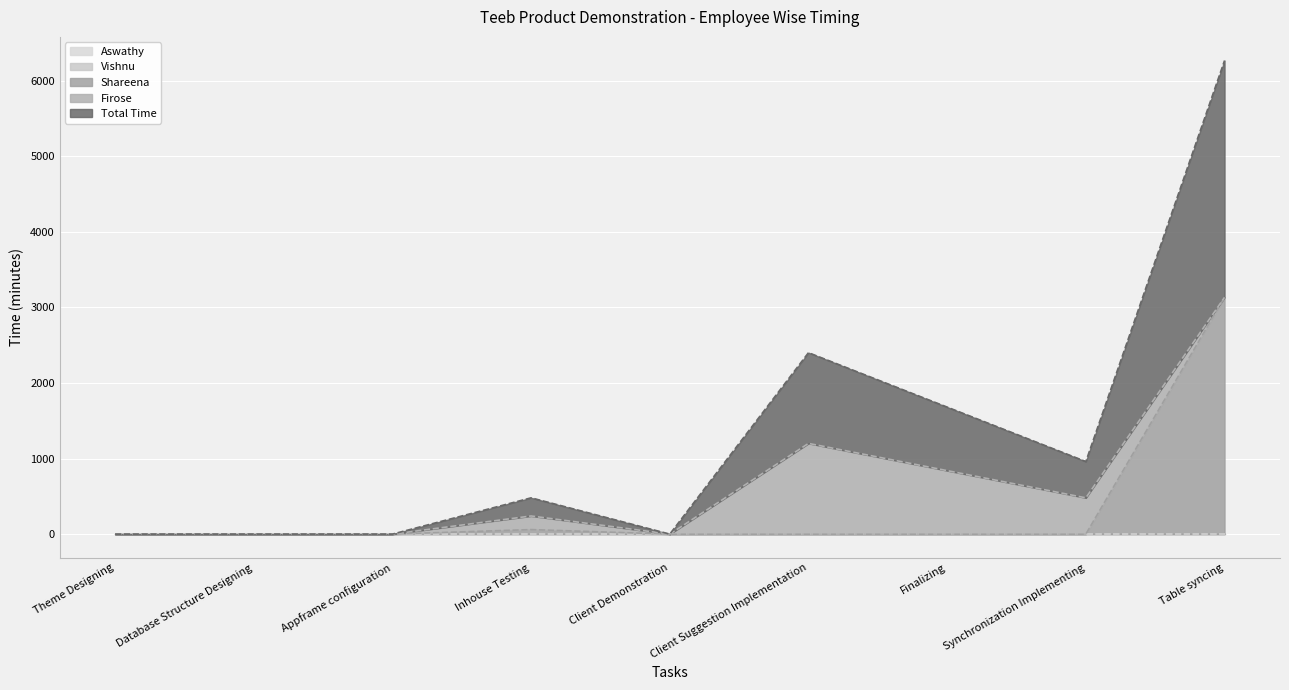

Rank the series at Client Demonstration from lowest to highest value.

Shareena, Vishnu, Total Time, Firose, Aswathy